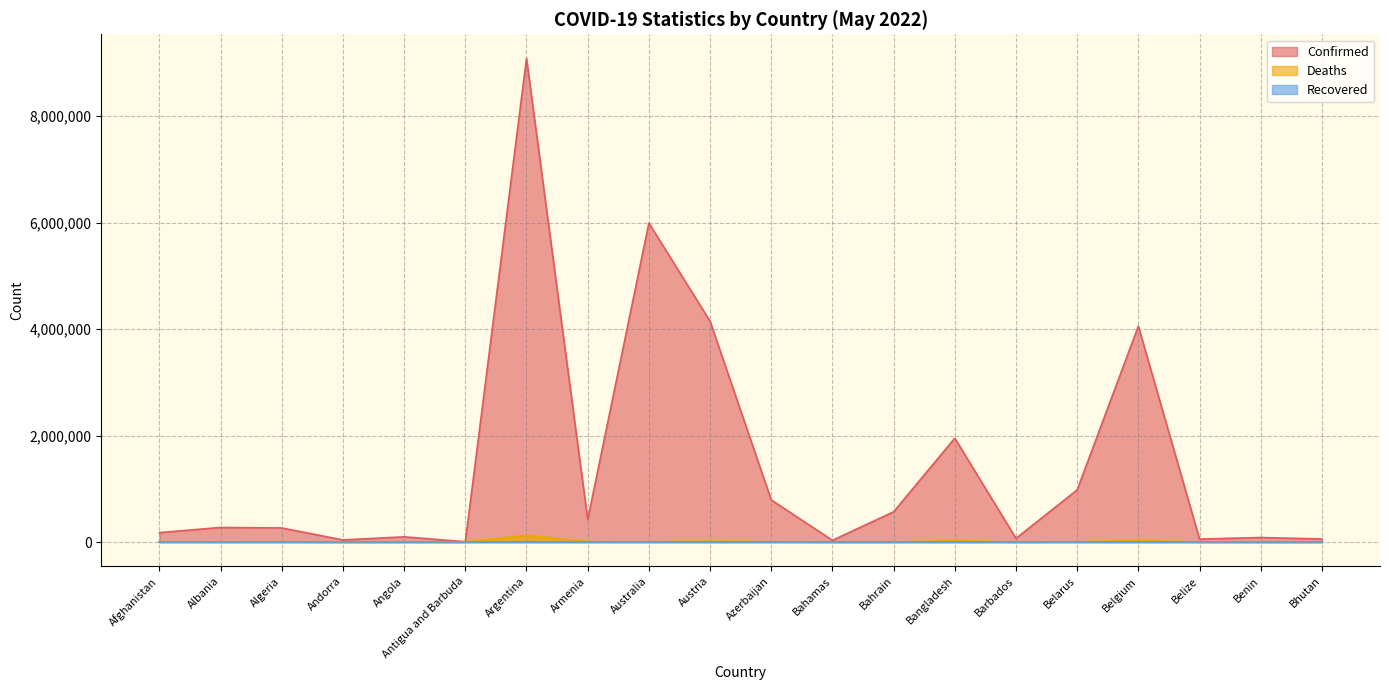

True or false: Deaths and Confirmed intersect in this chart.

False